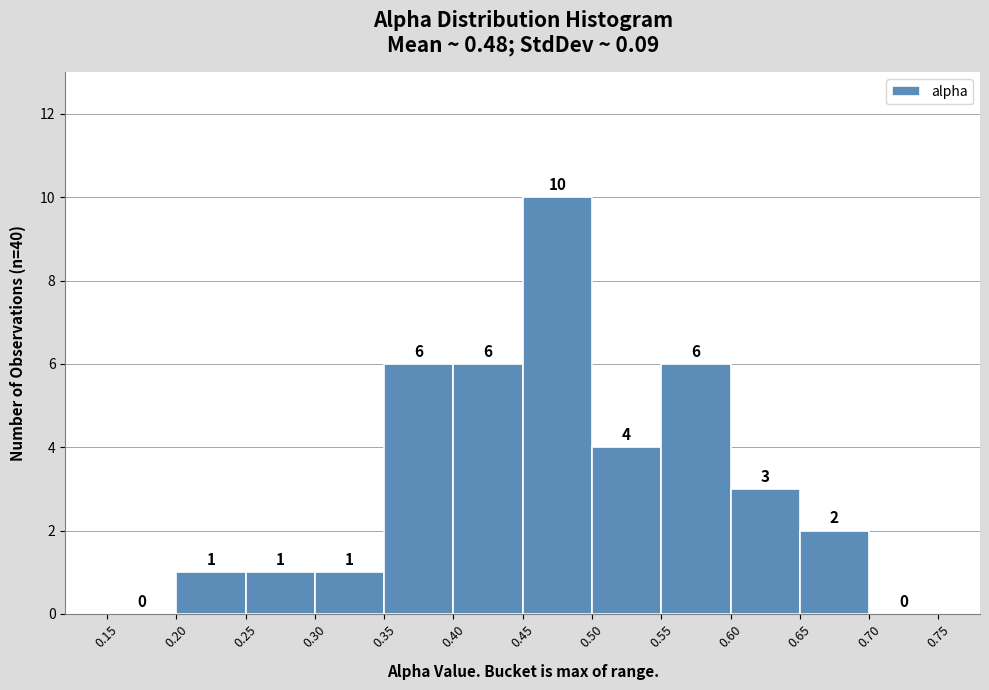

Which range on the x-axis has the tallest bar?

0.45 to 0.50